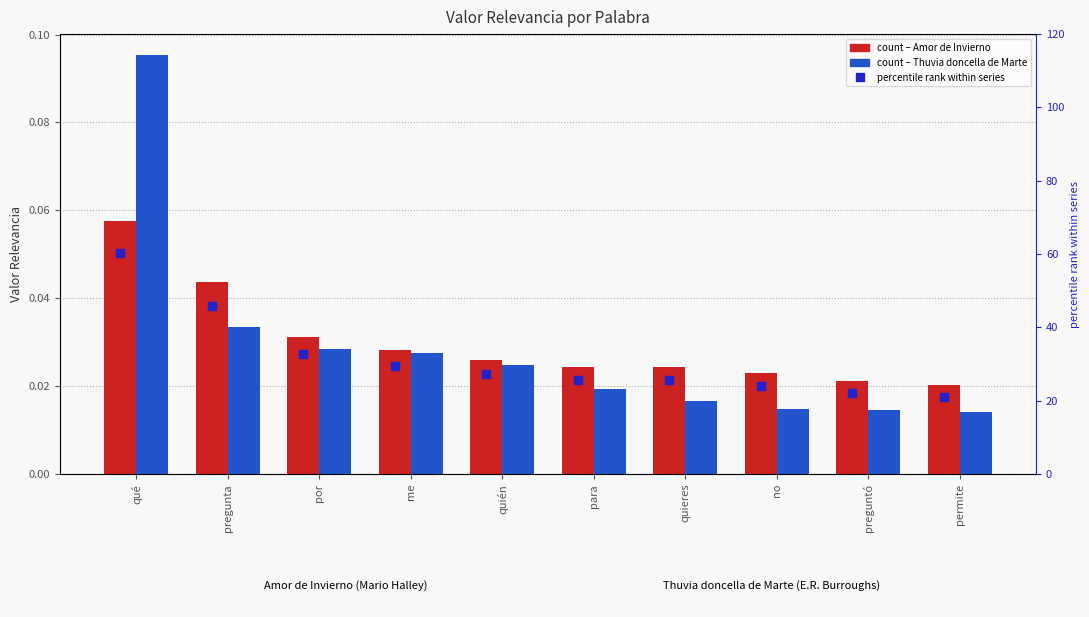

What value does the Amor de Invierno series have at qué?

0.1